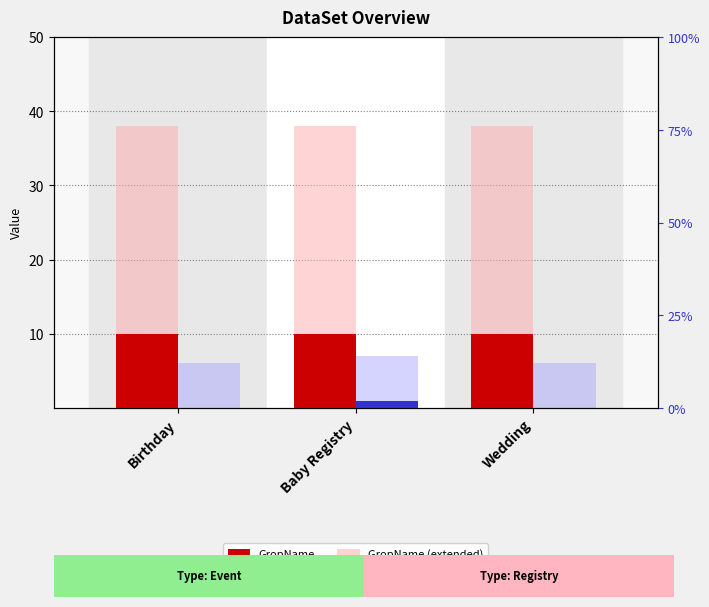

The value of Quantity (extended) at Baby Registry is 7. True or false?

True